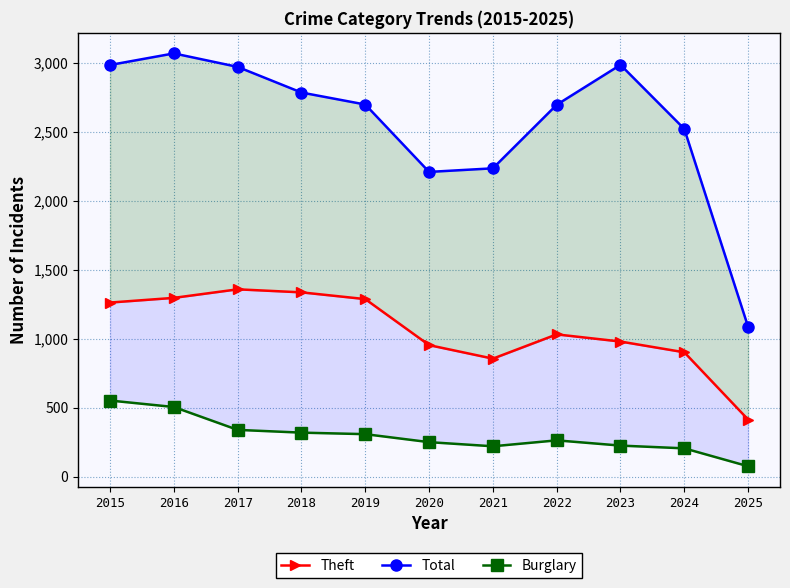

True or false: Theft has more than 2 points higher than both neighbors.

False